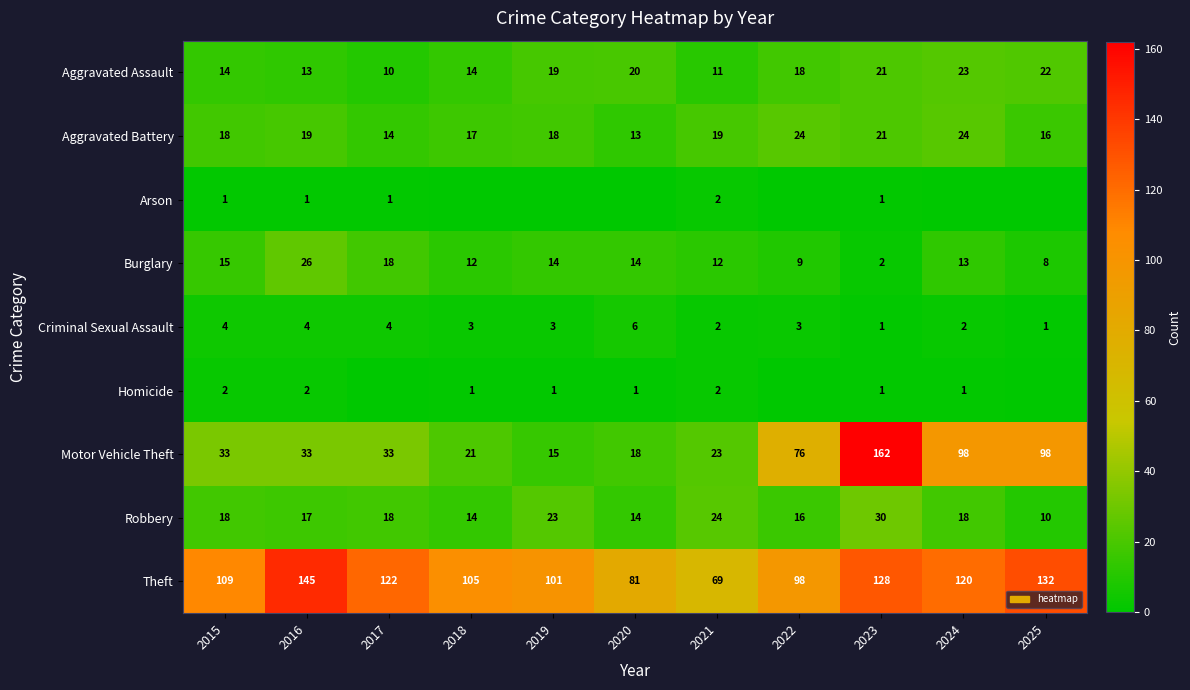

Which label corresponds to the smallest value in the chart?

2018